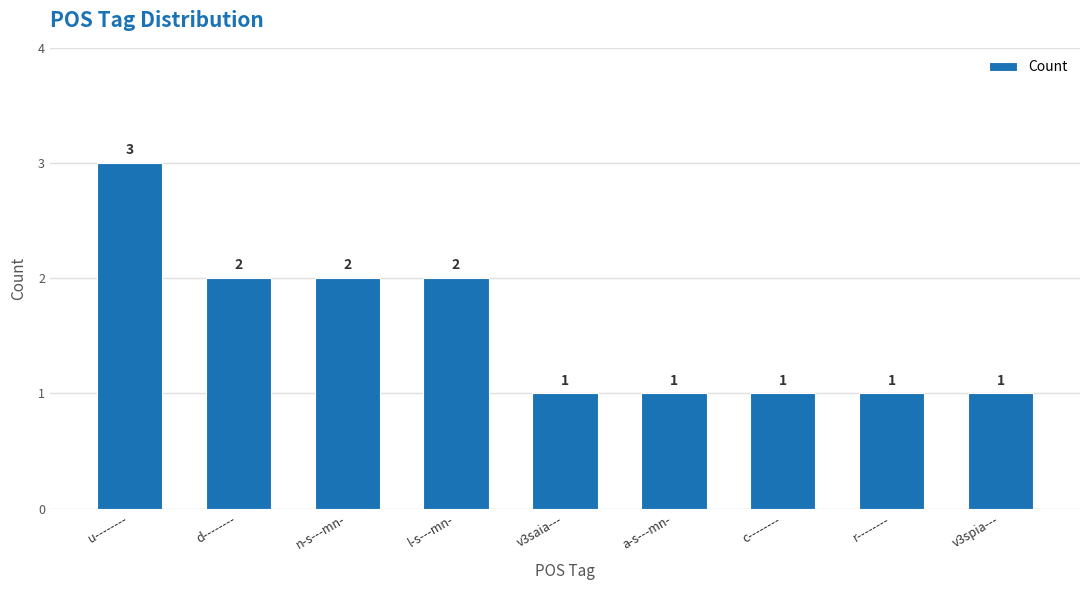

The chart shows a value of 3 at u--------. True or false?

True